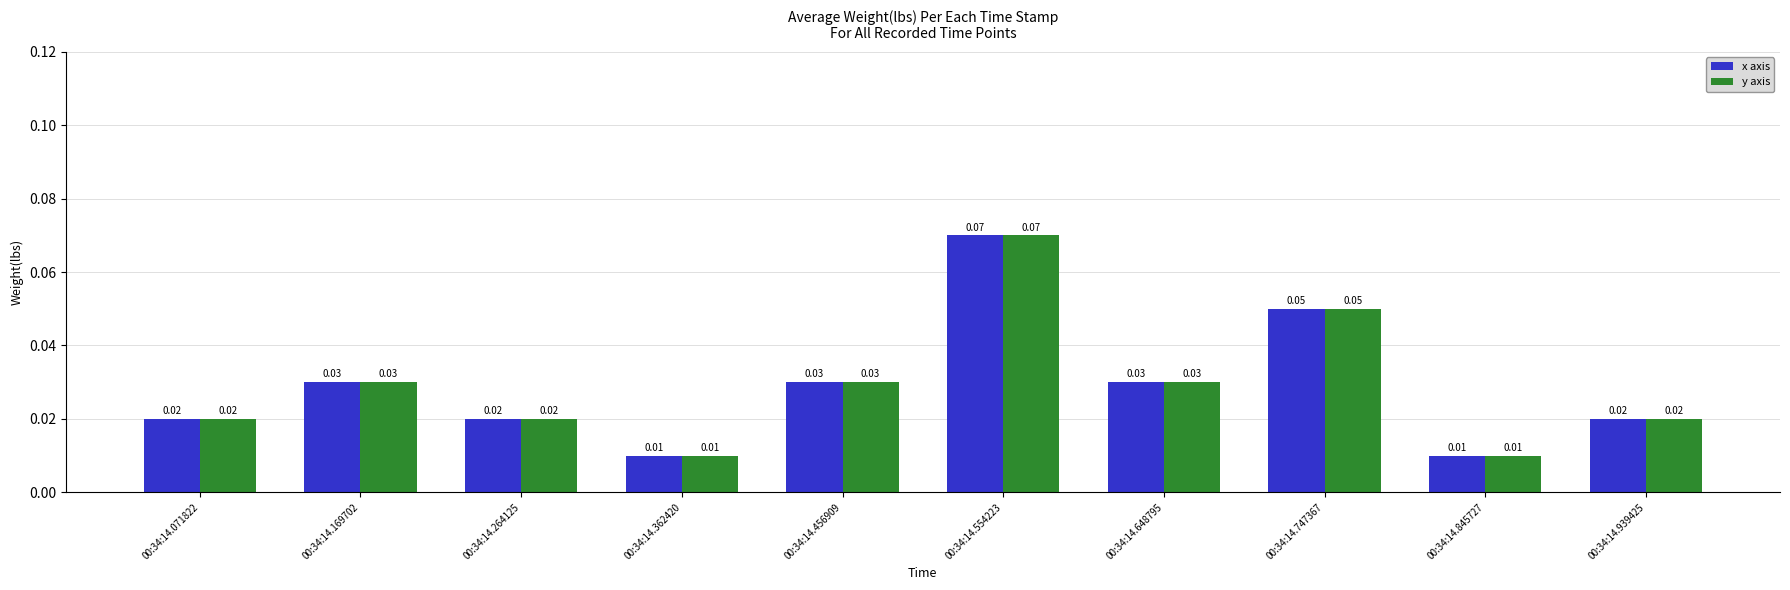

At how many categories does at least one series exceed 0?

10